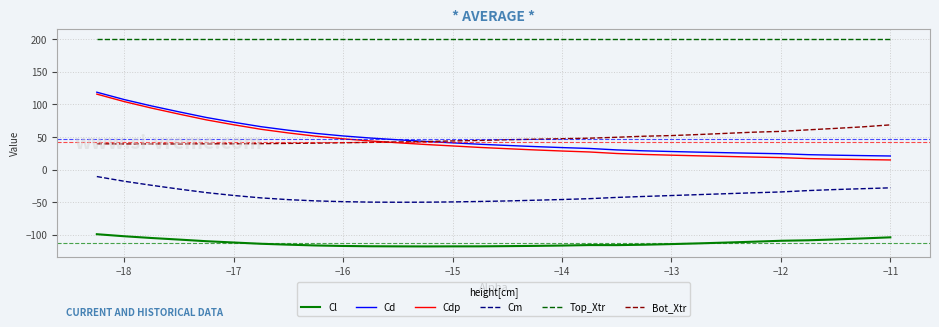

True or false: Cl has a value of -156.7 at −12.

False